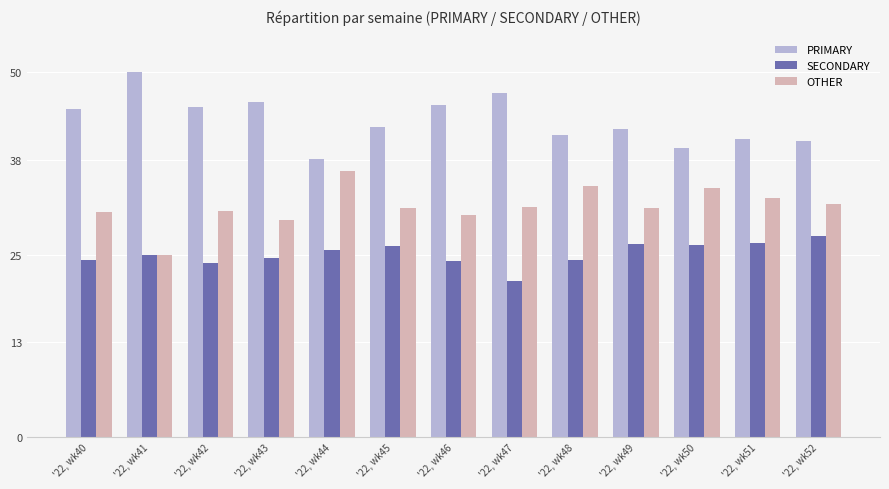

Which category has the highest value in the OTHER series?

'22, wk44